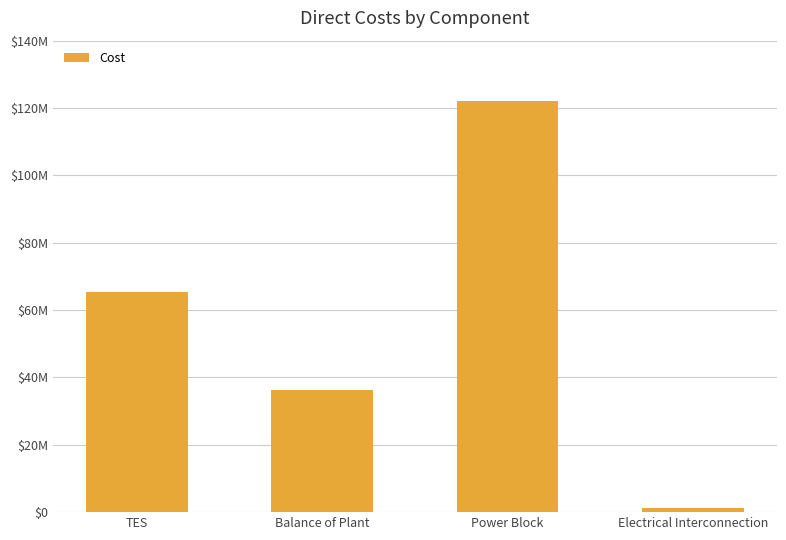

Are the bars horizontal?

No